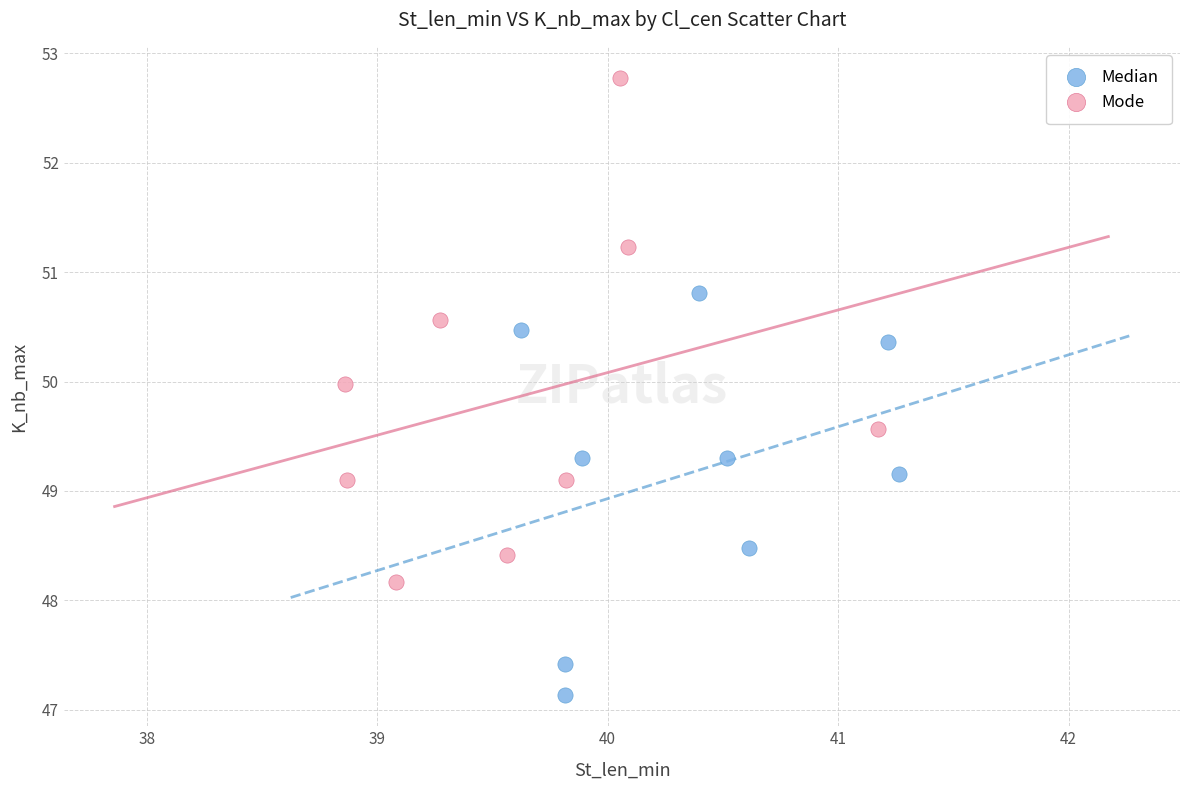

Which series has the widest spread of Y values?

Mode